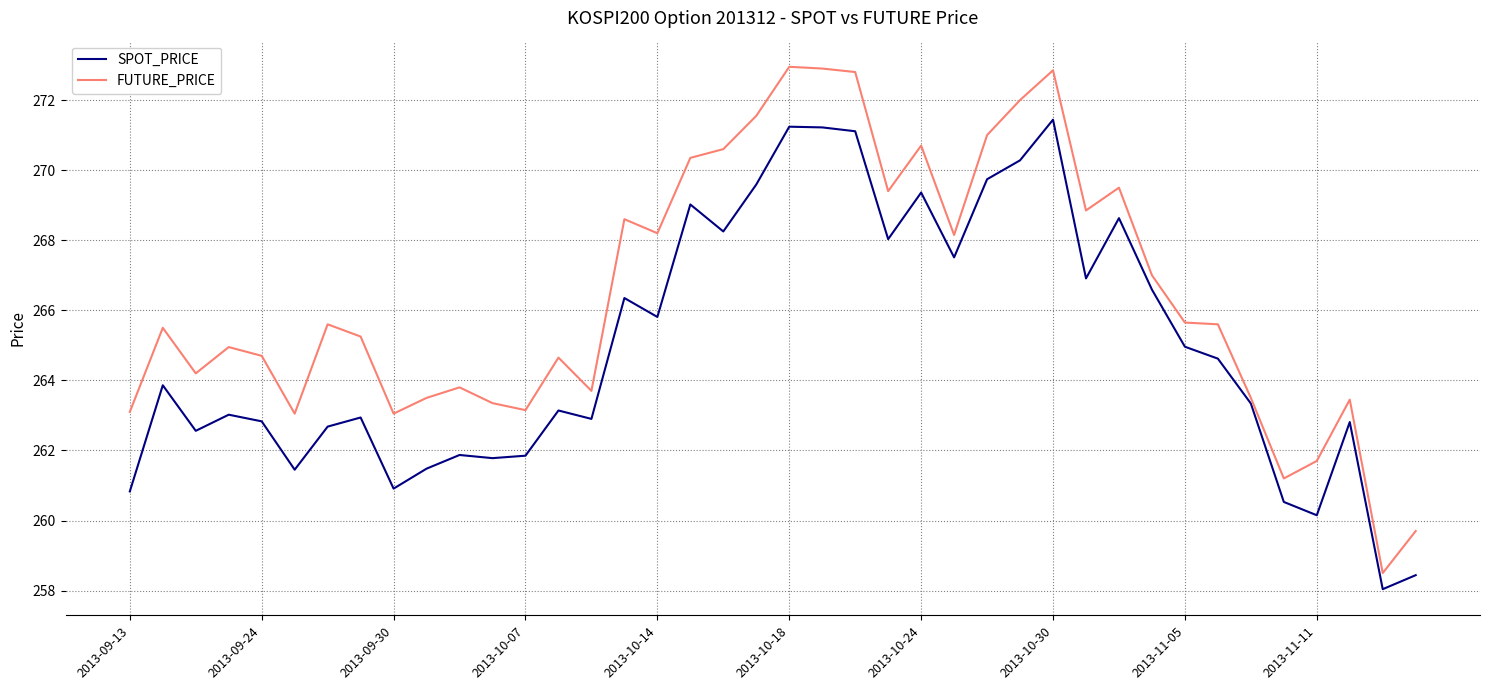

What is the difference between the maximum and minimum values in the SPOT_PRICE series?

13.4